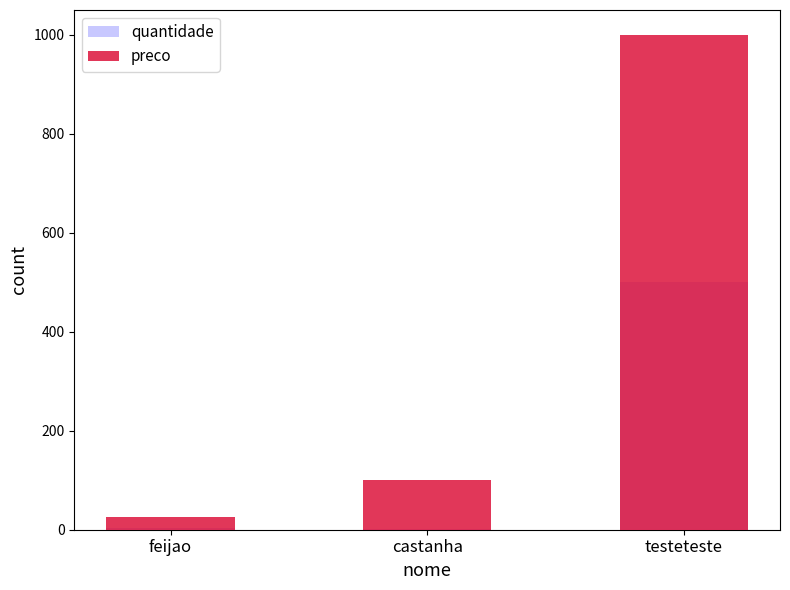

Which has a higher value, feijao or testeteste?

testeteste